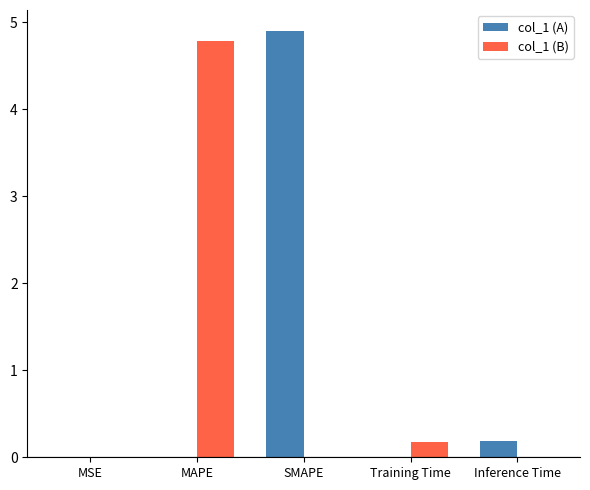

What is the approximate value of col_1 (B) at Training Time?

0.2